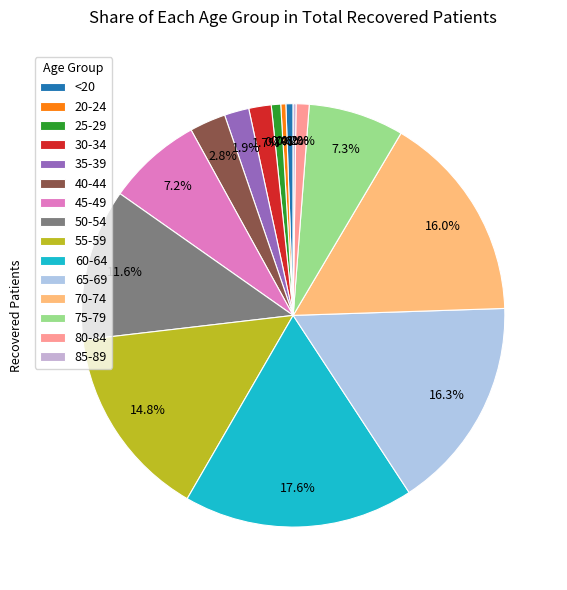

Is it true that 45-49 is 7% of the pie?

True